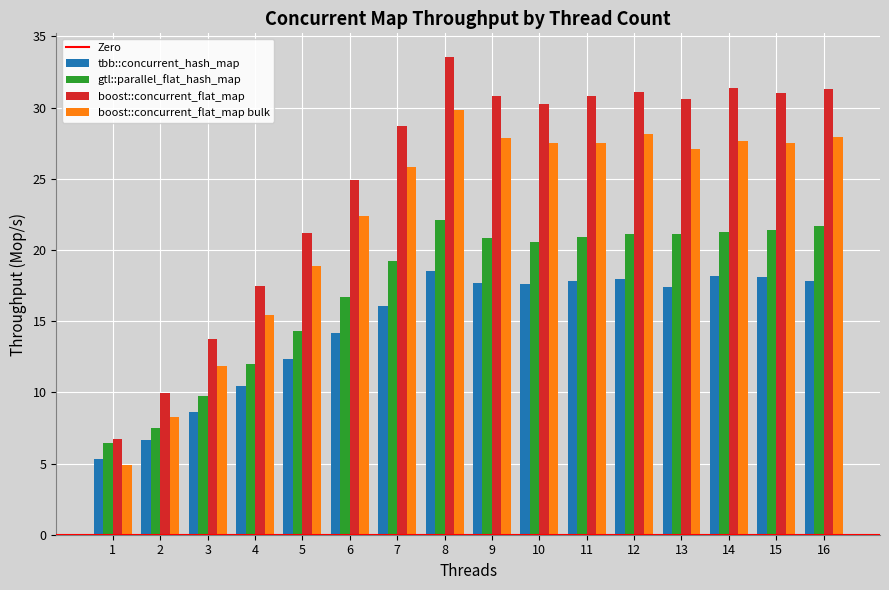

At which label does gtl::parallel_flat_hash_map reach its minimum?

1